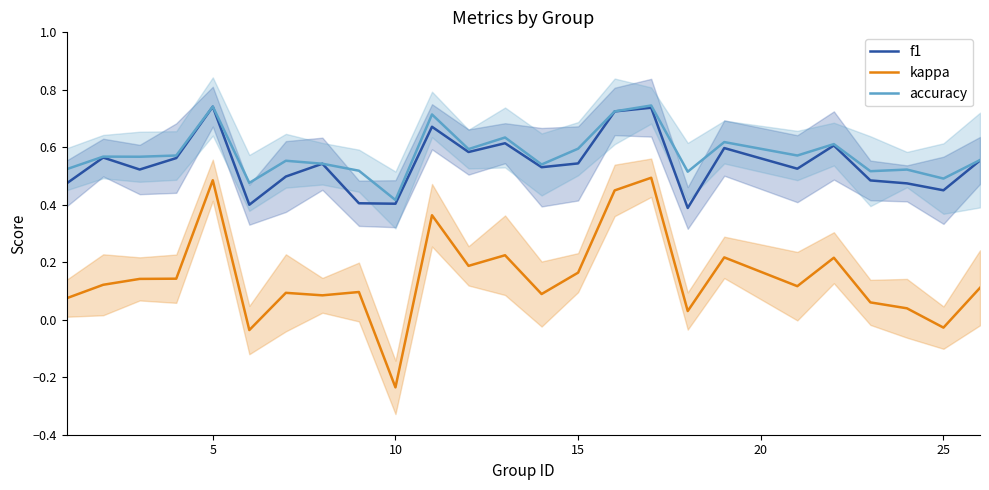

True or false: kappa and f1 intersect in this chart.

False